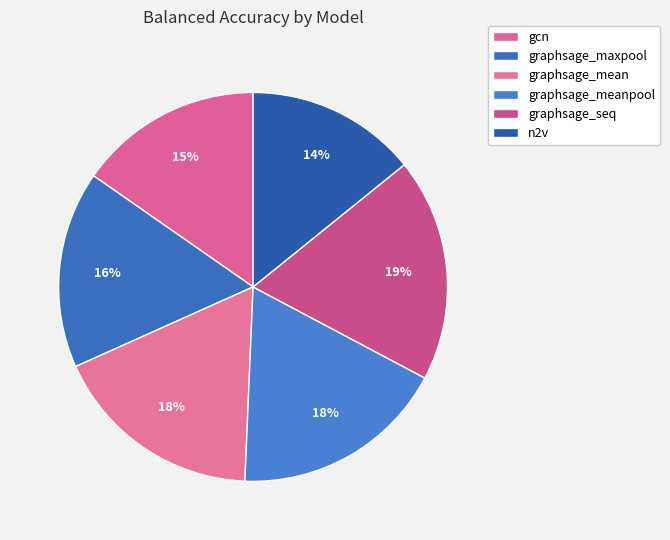

How many segments does this pie chart have?

6